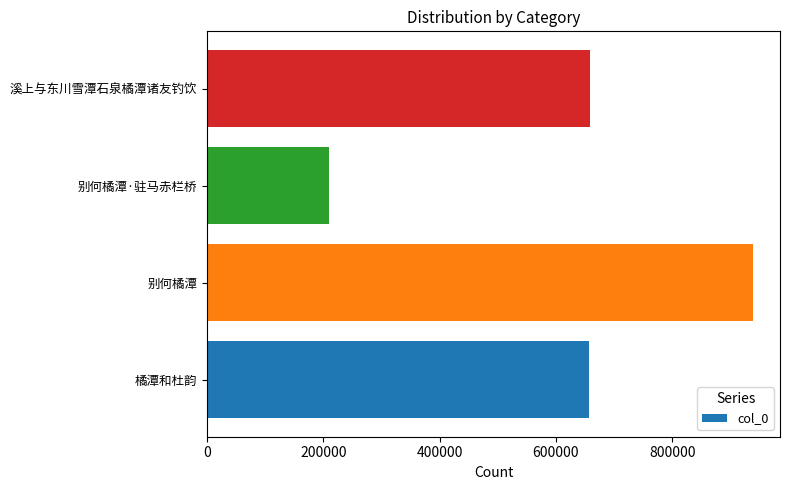

Read the value at 溪上与东川雪潭石泉橘潭诸友钓饮, to the nearest 50.

657900